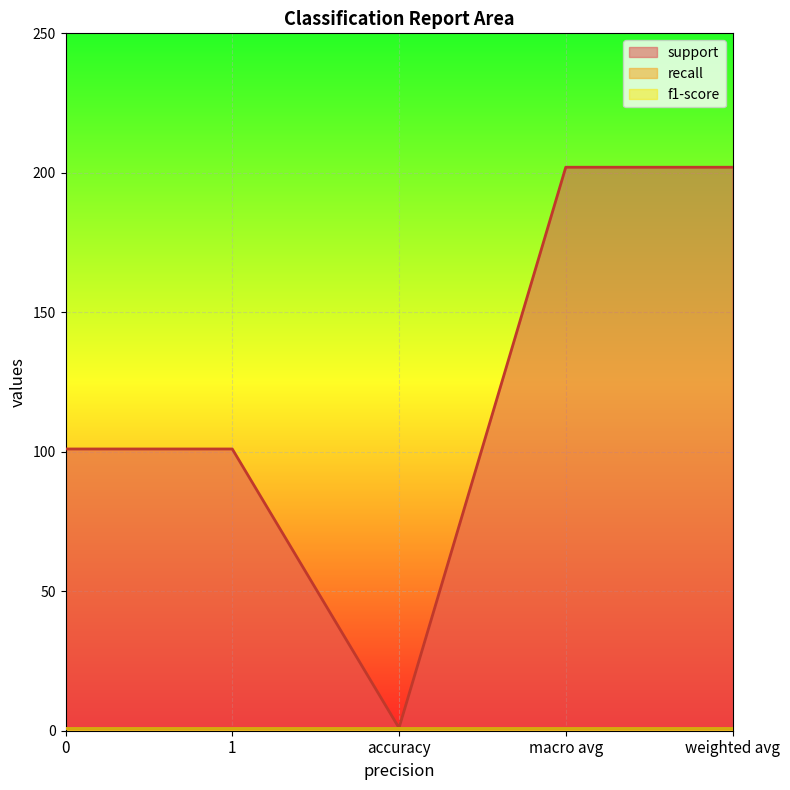

True or false: support and f1-score intersect in this chart.

False